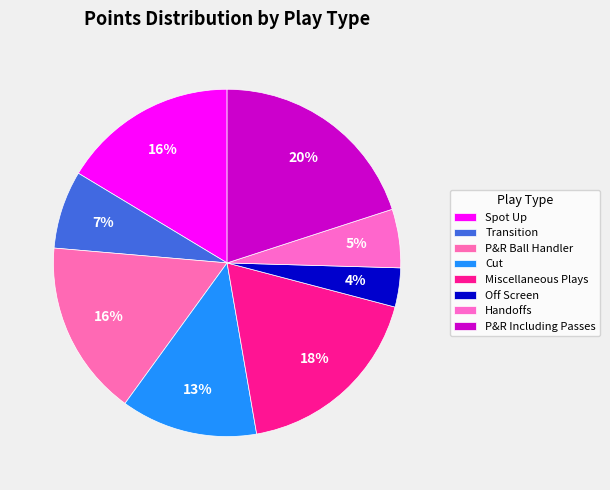

What percentage is the Off Screen slice, to the nearest percent?

4%